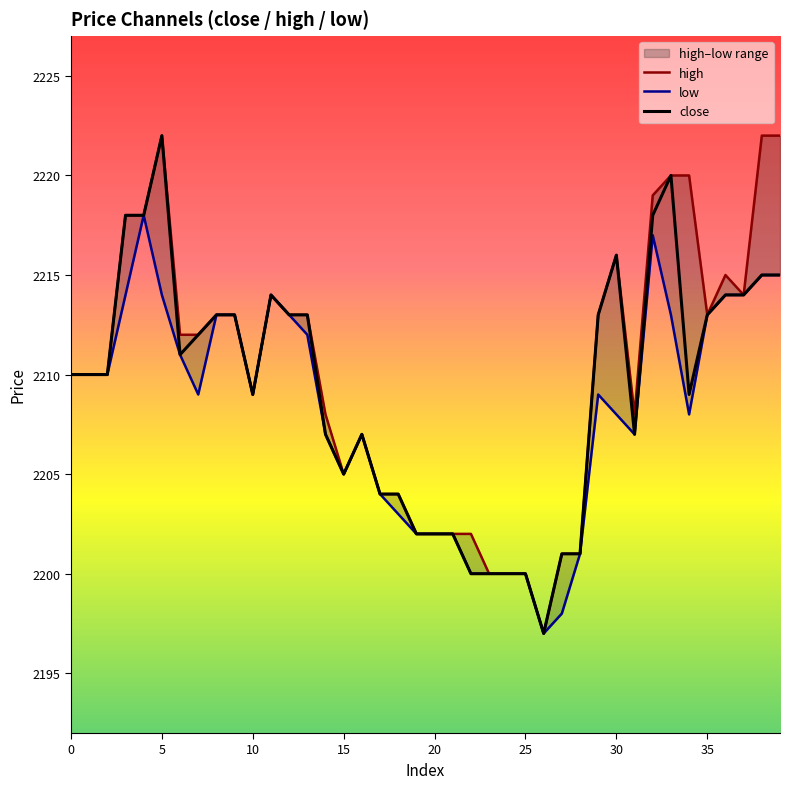

At which label does close reach its peak?

5